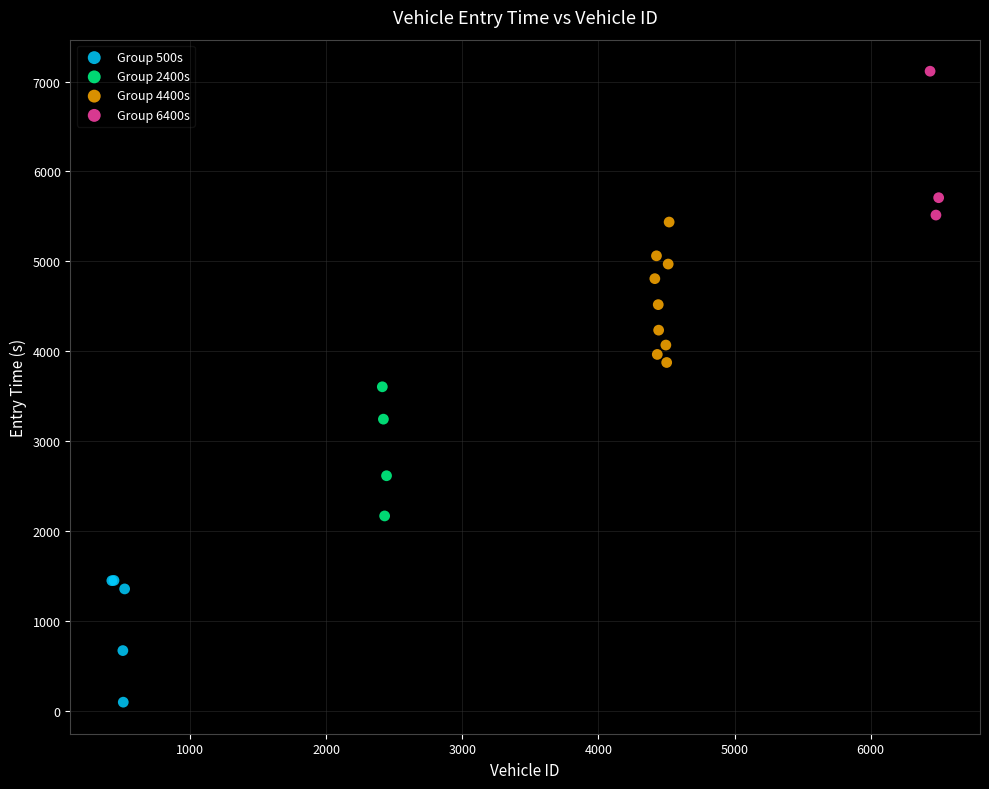

What are all the series names shown in the legend?

Group 500s, Group 2400s, Group 4400s, Group 6400s